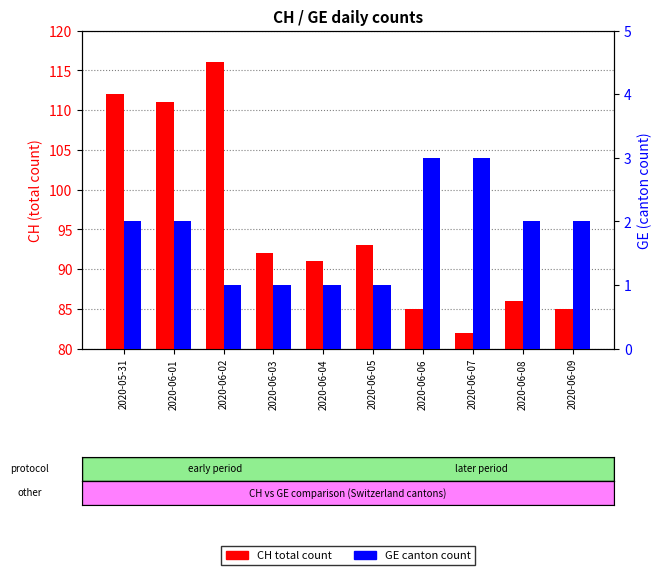

At which category is the sum across all series the highest?

2020-06-02